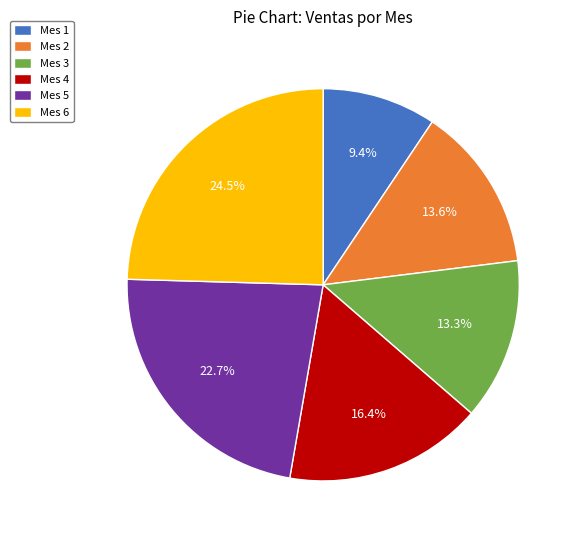

What is the total percentage of Mes 3 and Mes 4?

29.7%